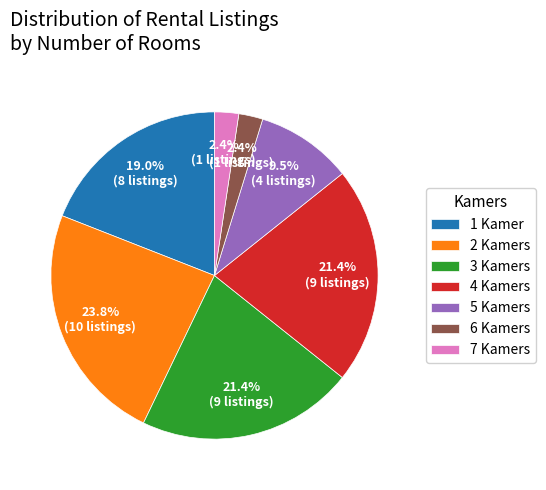

Do 5 Kamers and 4 Kamers together represent more than half of the pie?

No